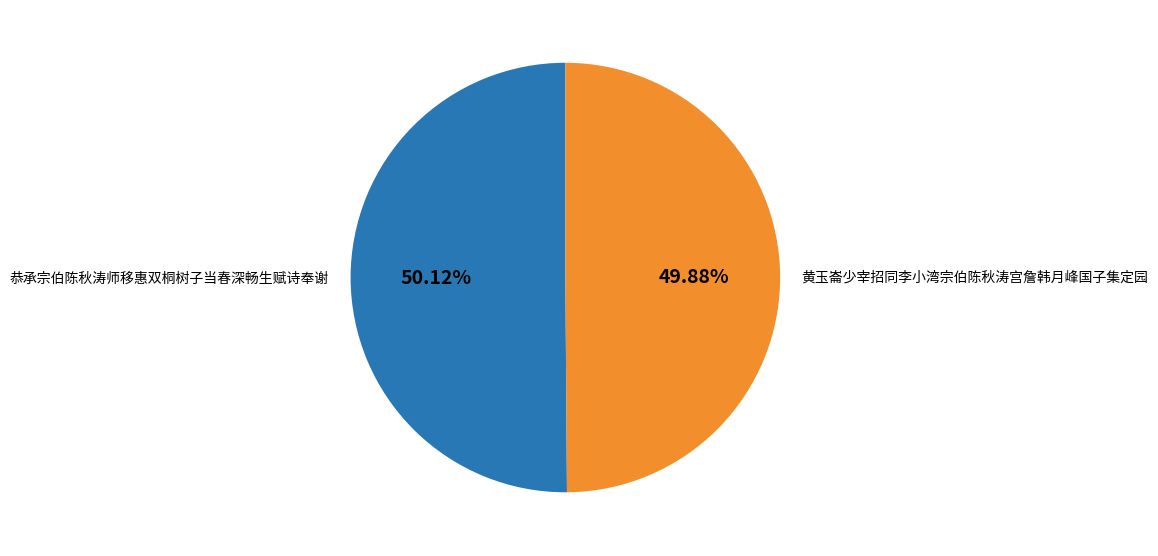

True or false: 黄玉崙少宰招同李小湾宗伯陈秋涛宫詹韩月峰国子集定园 accounts for 50% of the total.

True